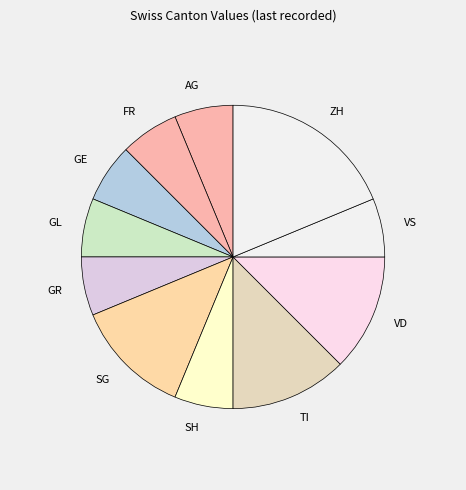

What is the largest slice in the pie chart?

ZH